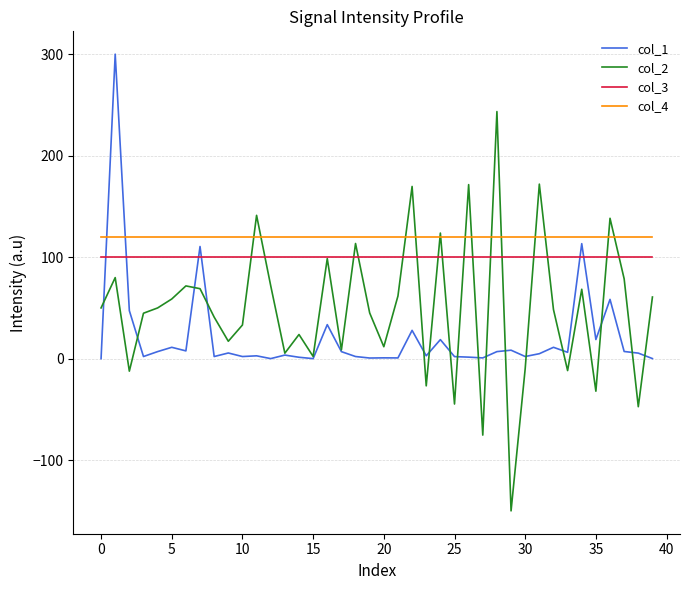

What is the difference between the maximum and minimum values in the col_2 series?

393.5